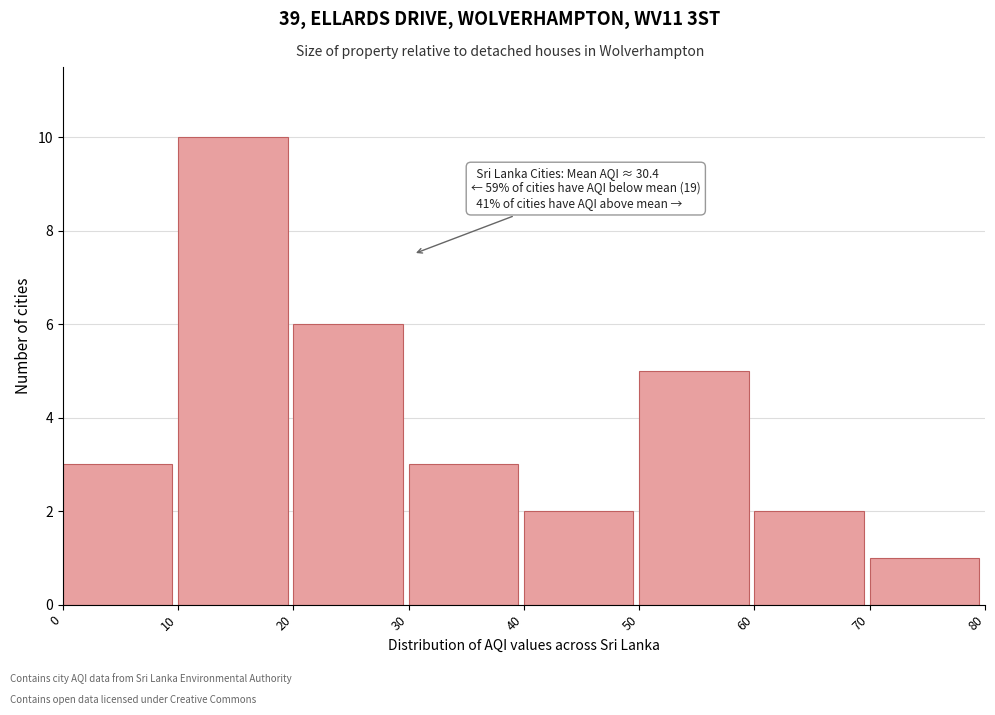

Over which range of the x-axis is the bar tallest?

10 to 20